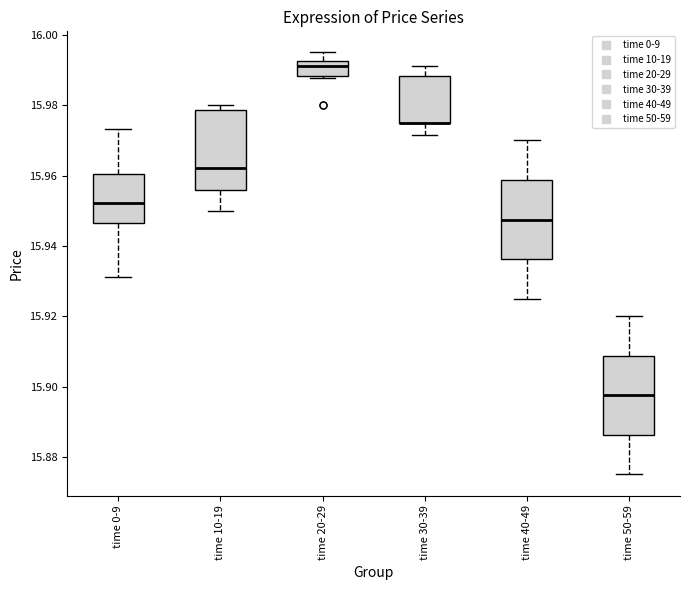

Reading left to right, read every box against the y-axis: the position of its median line, the range the box covers, and the ends of its whiskers. The values are not printed on the chart, so give them approximately, as read against the axis.

time 0-9: median 15.952, box 15.946 to 15.960, whiskers 15.932 to 15.974
time 10-19: median 15.962, box 15.956 to 15.978, whiskers 15.950 to 15.980
time 20-29: median 15.992 (just below the box's upper edge), box 15.988 to 15.992, whiskers 15.988 to 15.996
time 30-39: median 15.976 (drawn on the box's lower edge), box 15.976 to 15.988, whiskers 15.972 to 15.992
time 40-49: median 15.948, box 15.936 to 15.958, whiskers 15.926 to 15.970
time 50-59: median 15.898, box 15.886 to 15.908, whiskers 15.876 to 15.920